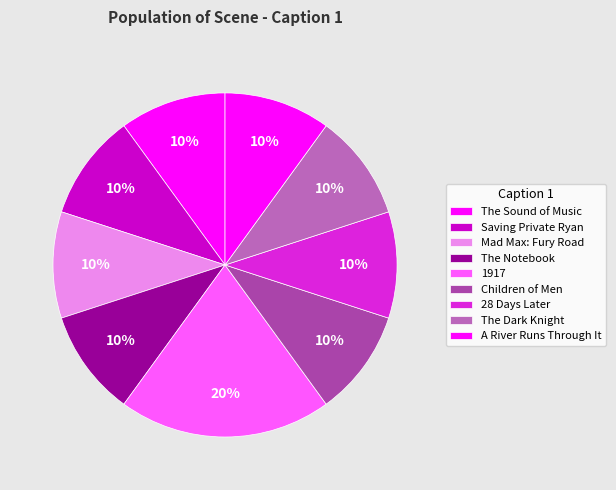

Which has a higher value, 28 Days Later or Children of Men?

28 Days Later